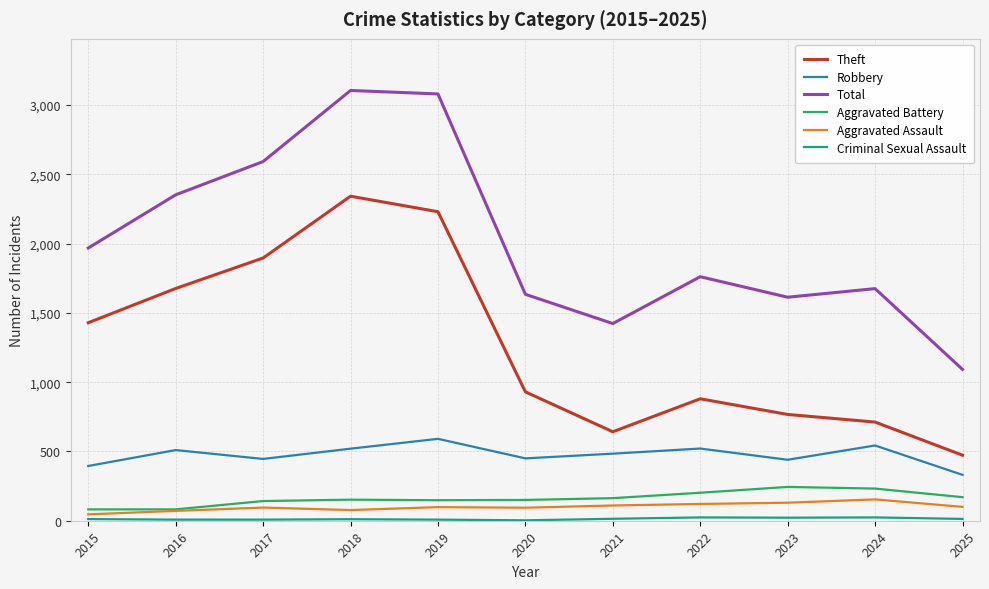

True or false: Theft has a value of 1896 at 2017.

True